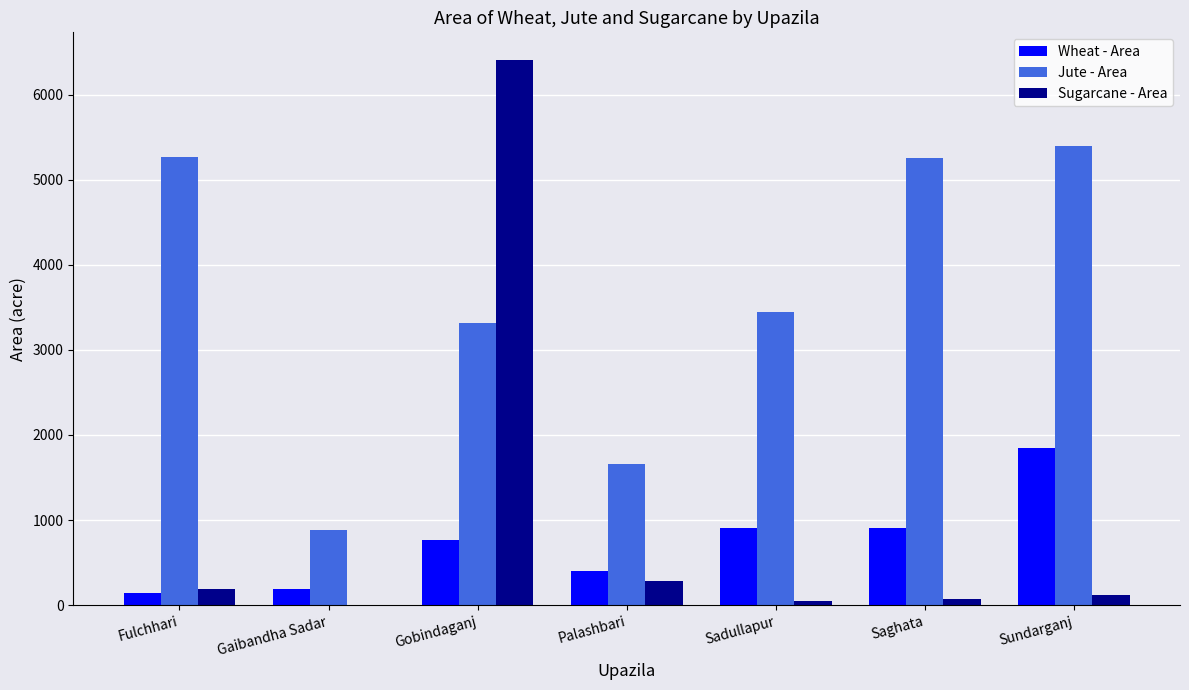

Read the Wheat - Area value at Fulchhari, to the nearest 10.

150